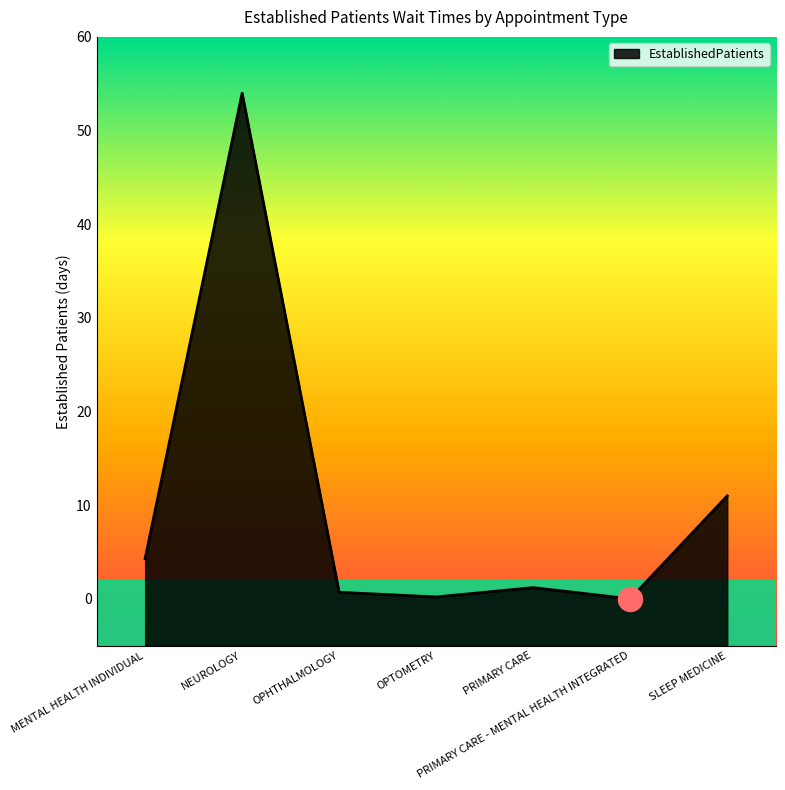

What is the change in value from OPHTHALMOLOGY to PRIMARY CARE?

+0.5